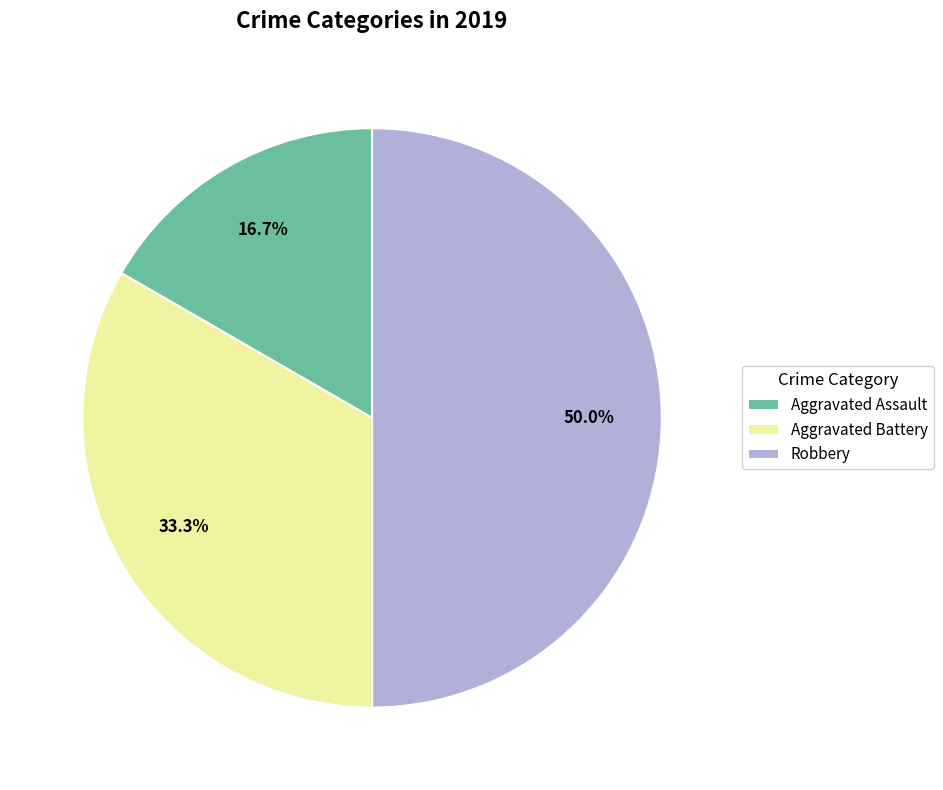

Count the number of slices in the pie.

3